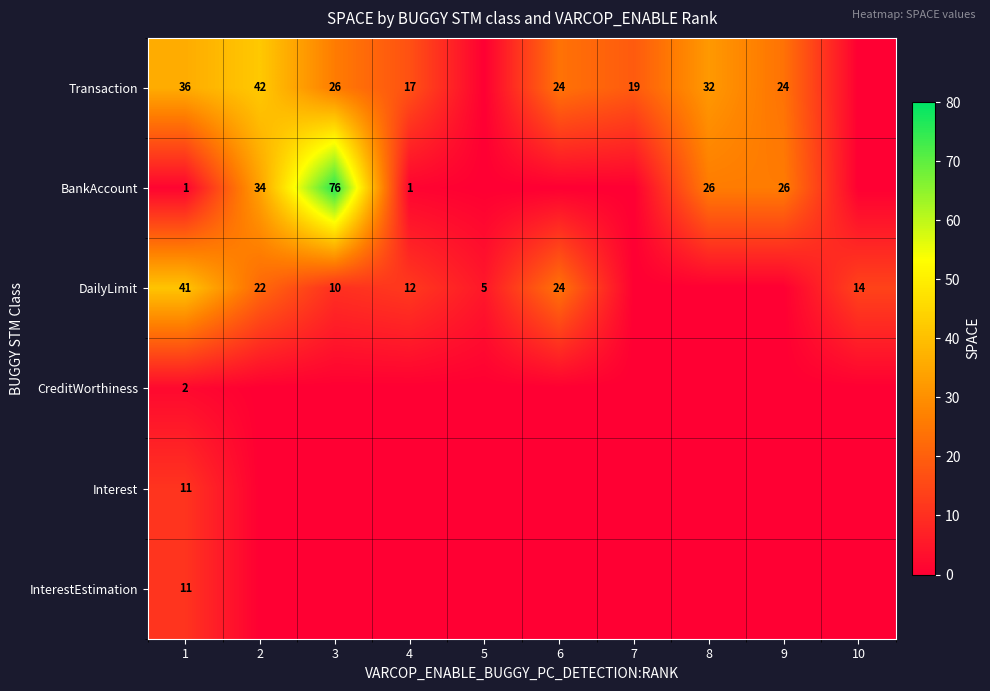

What is the difference between the highest and lowest values at 1?

40